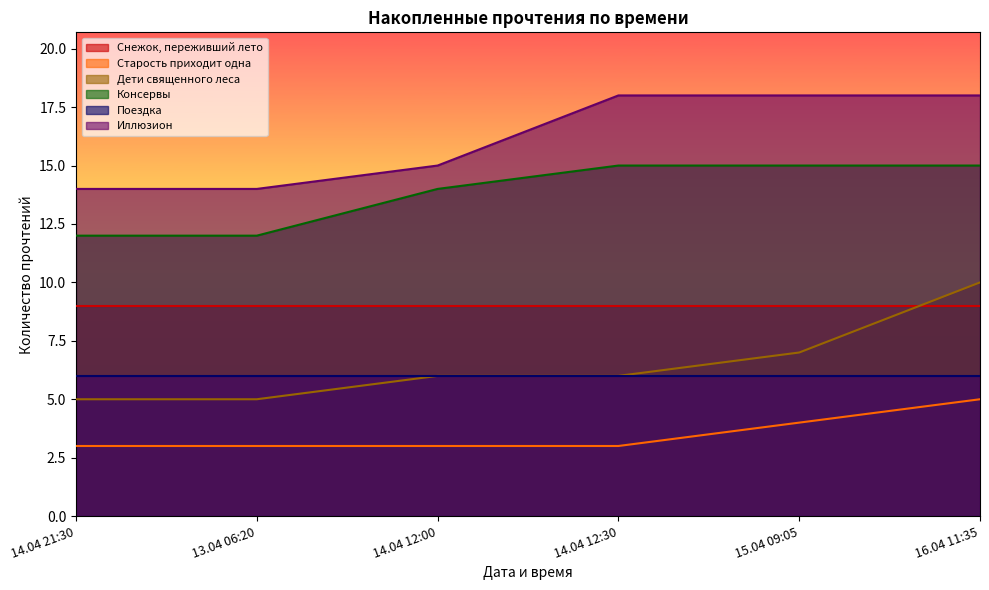

Which series changed the most between 15.04 09:05 and 16.04 11:35?

Дети священного леса